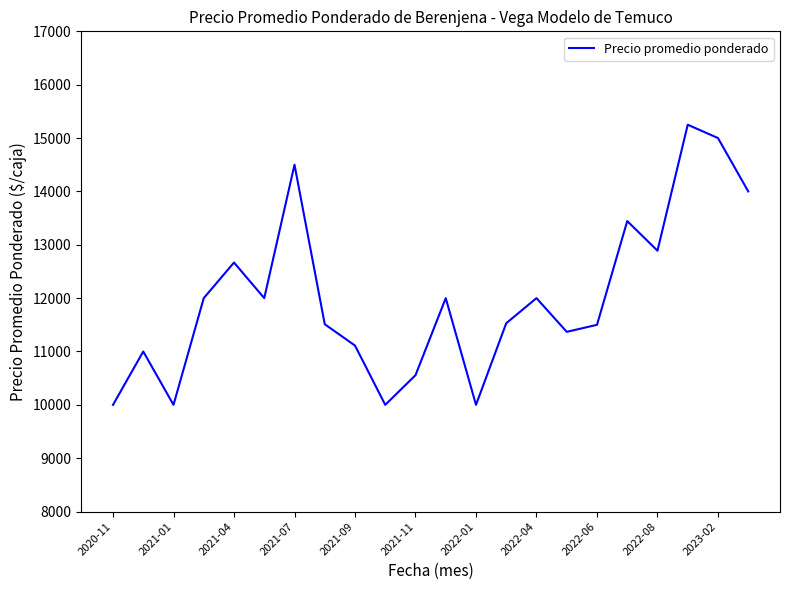

What is the difference between the maximum and minimum values?

5250